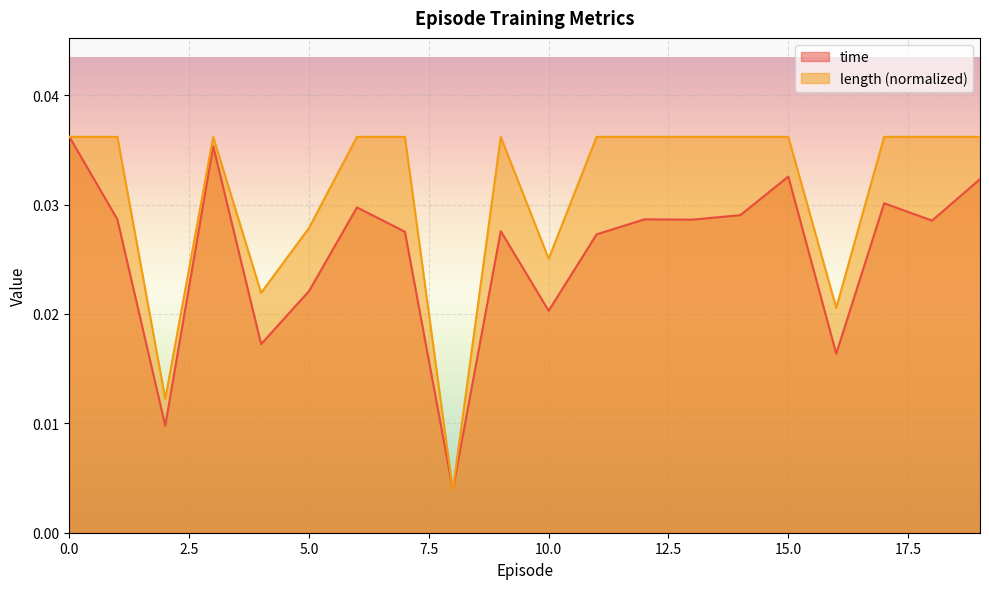

List the series in order of their overall mean, highest first.

length (normalized), time